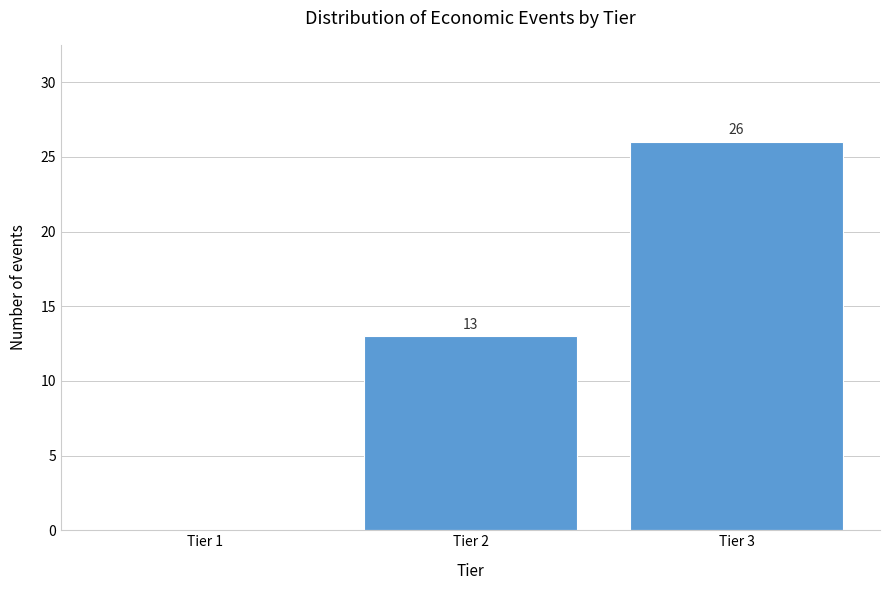

Reading left to right, list all the values displayed in this chart.

Tier 1=0	Tier 2=13	Tier 3=26